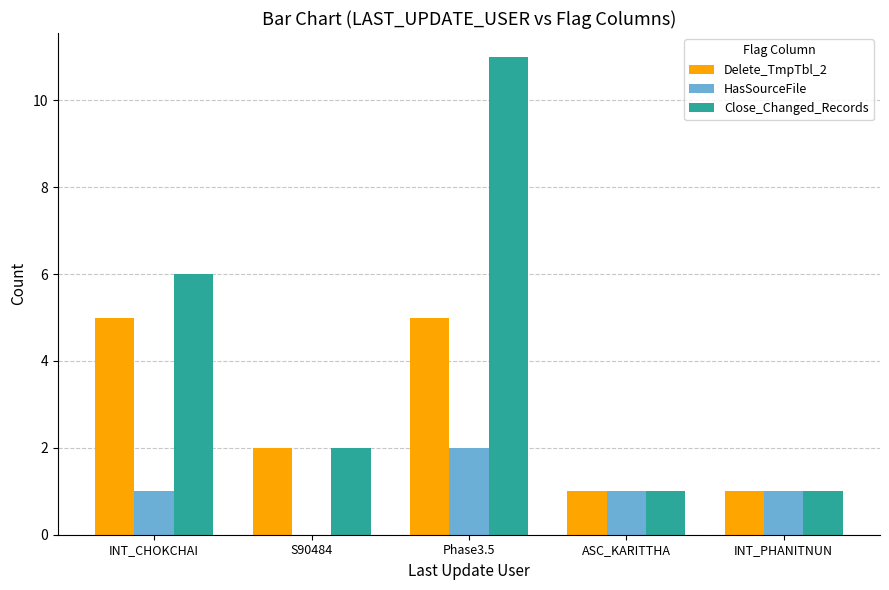

The Delete_TmpTbl_2 series shows 2 at INT_CHOKCHAI. True or false?

False